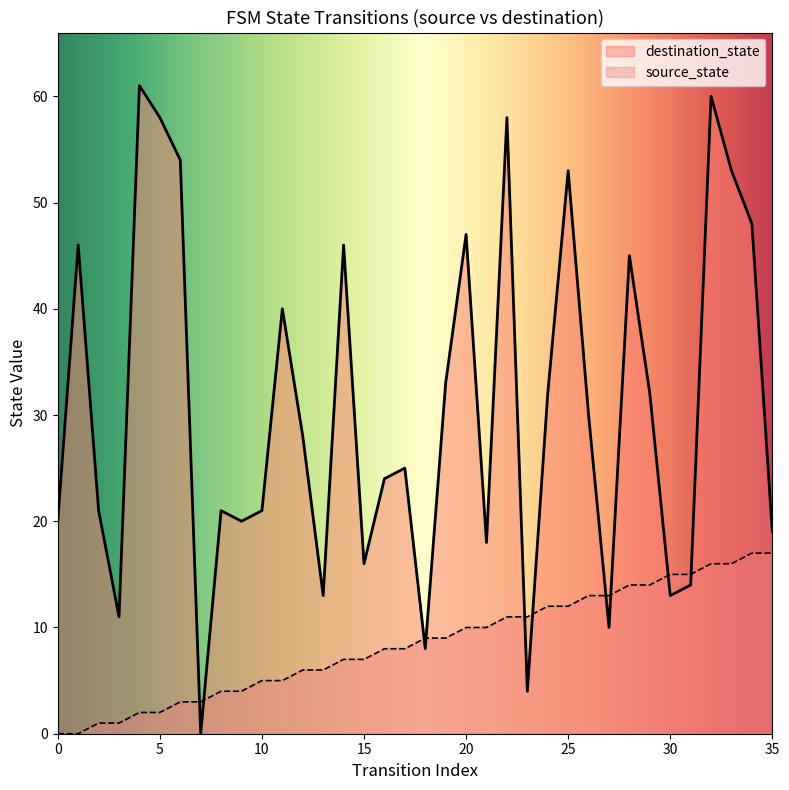

What is the value of the source_state point at the 35th from the left?

17